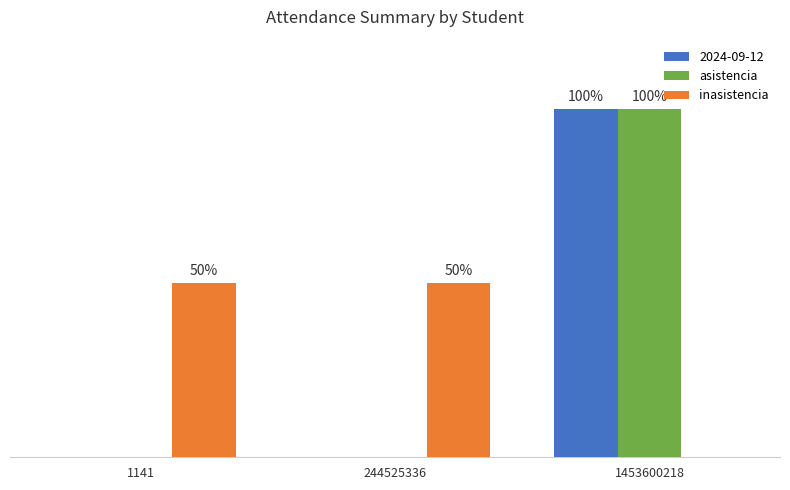

Is the value of asistencia at 1453600218 greater than the value of inasistencia at 244525336?

Yes